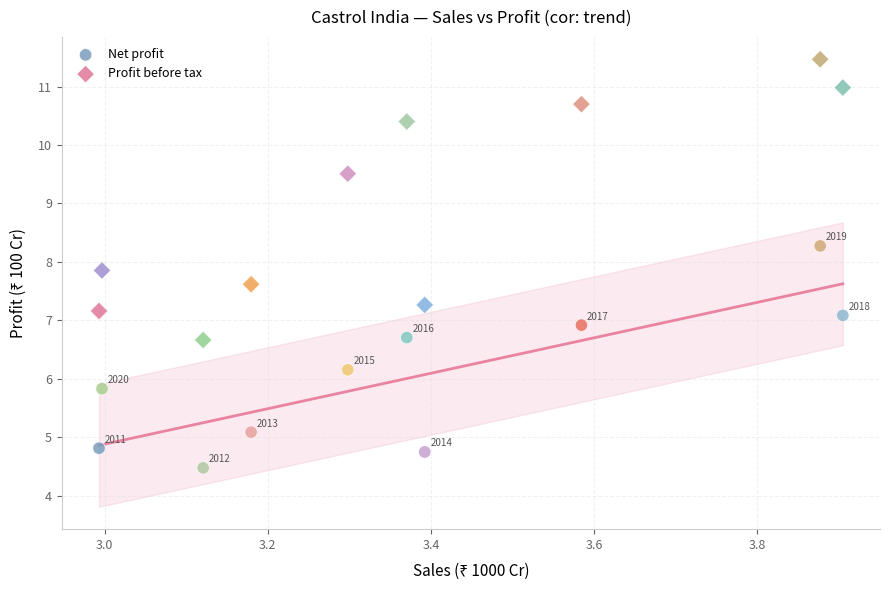

In the Net profit series, what Y value is closest to 6?

6.2